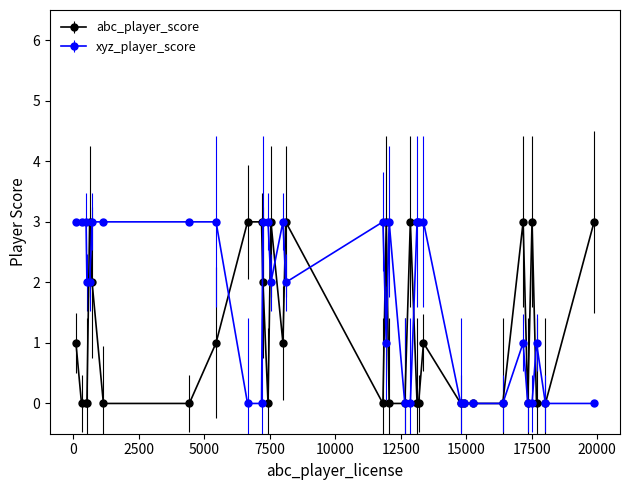

How many data points does each series have?

35